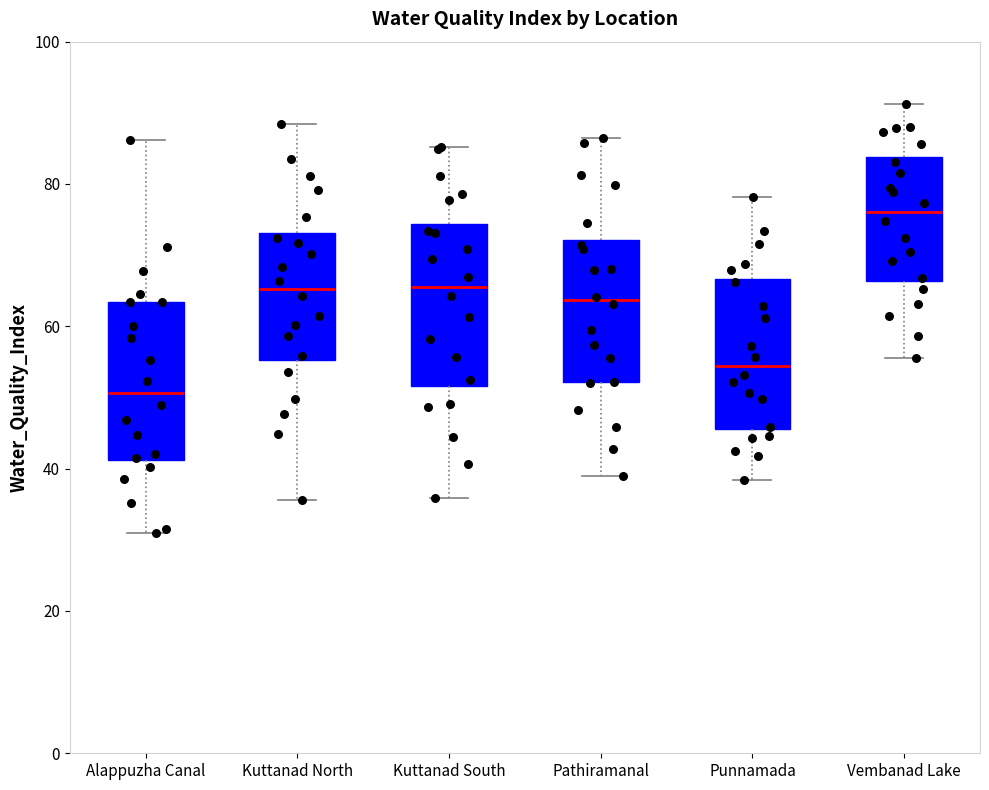

Where is the lower edge of the box for Alappuzha Canal on the y-axis? The values are not printed on the chart, so give them approximately, as read against the axis.

42